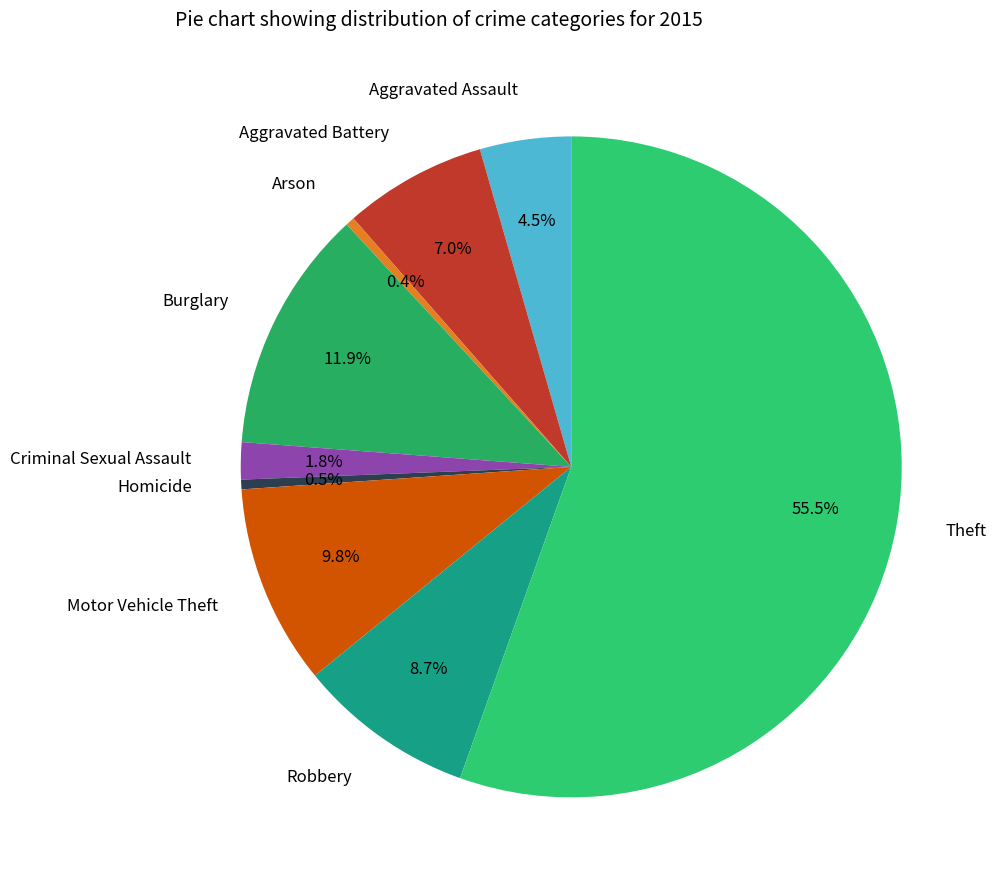

Count the number of slices in the pie.

9